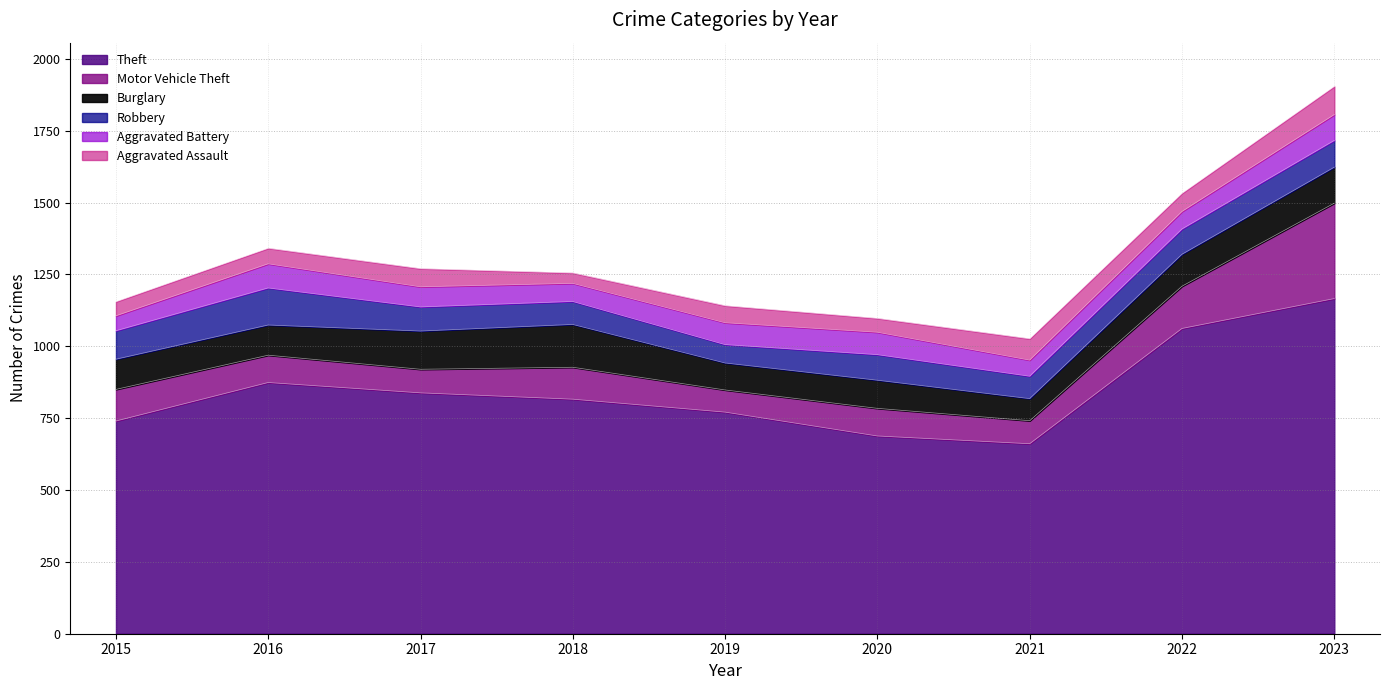

Where is Aggravated Battery nearest to the value 71?

2017